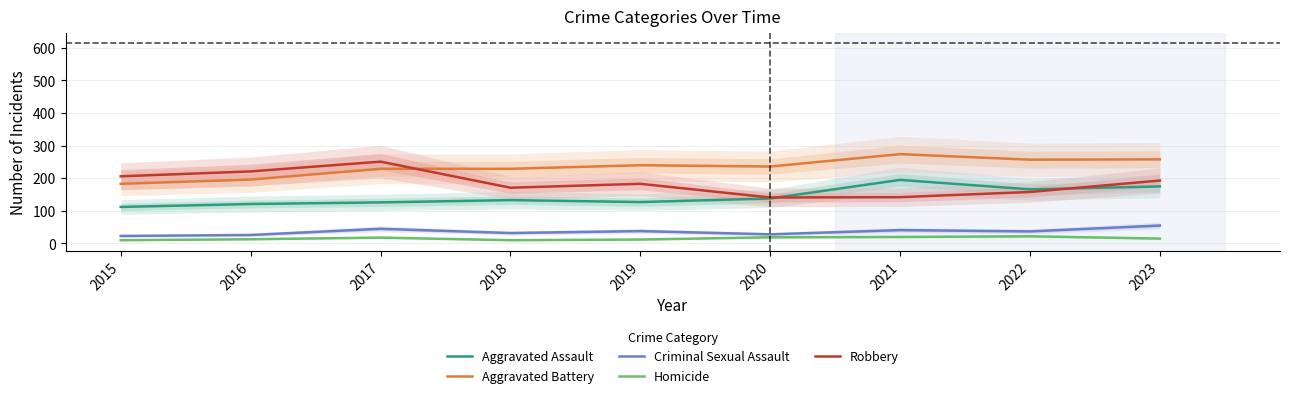

What is the sum of the Robbery values at 2018 and 2022?

329